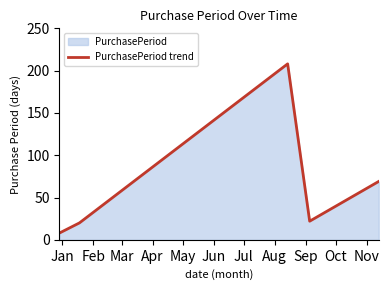

How many data points are above 22?

2